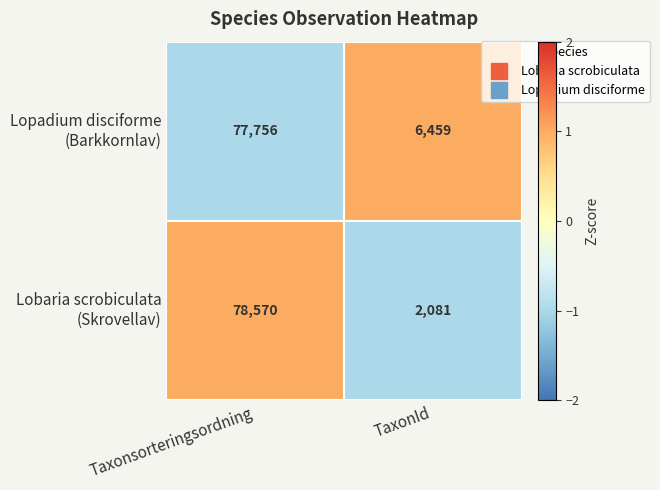

At which category is the sum across all series the highest?

Taxonsorteringsordning